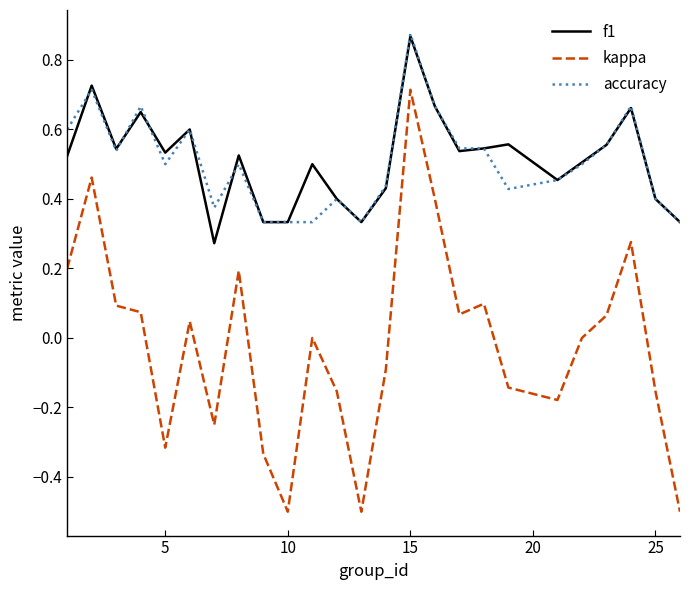

True or false: kappa and accuracy intersect in this chart.

False